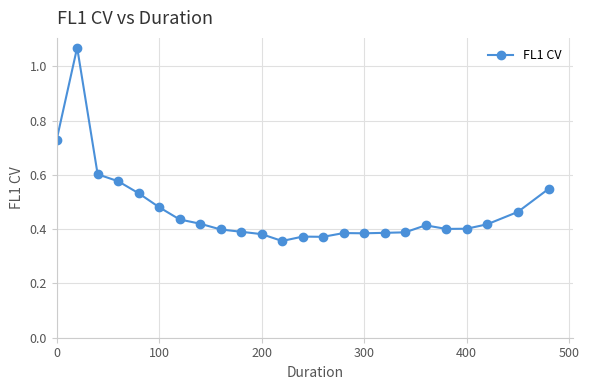

What is the sum of all values?

11.3